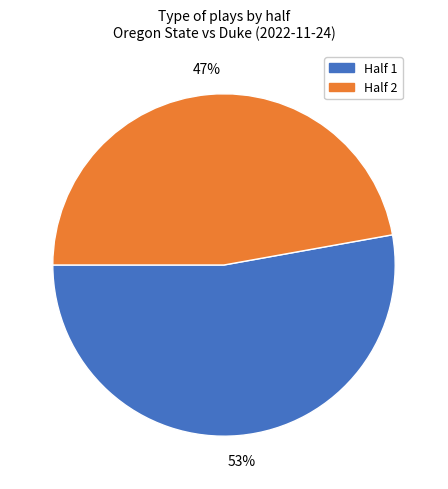

To the nearest percent, what portion does Half 2 represent?

47%